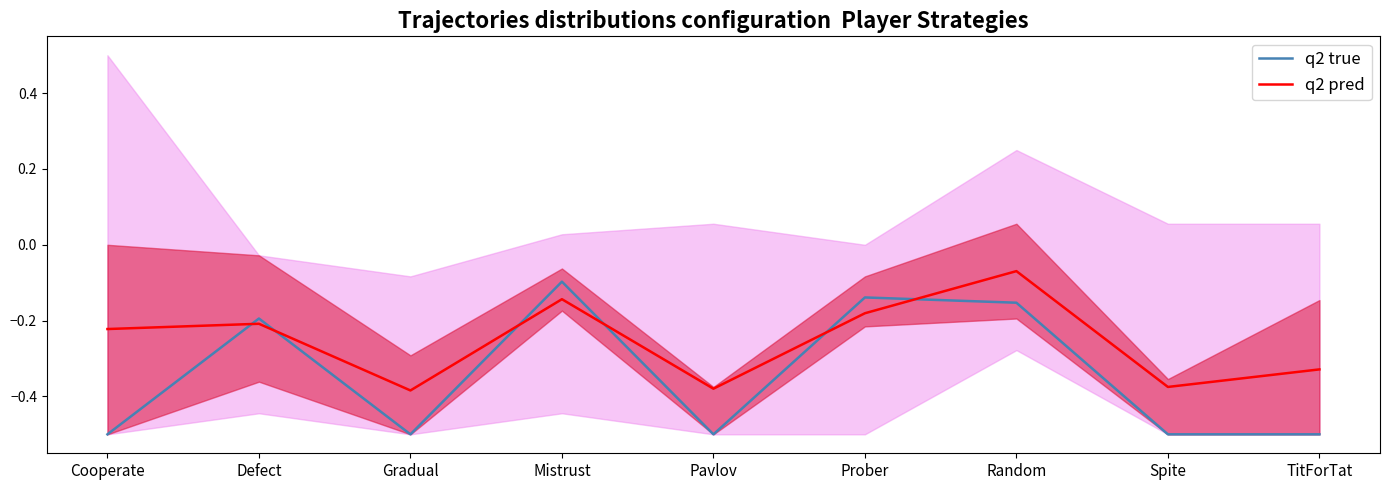

What position from the left is Defect?

2